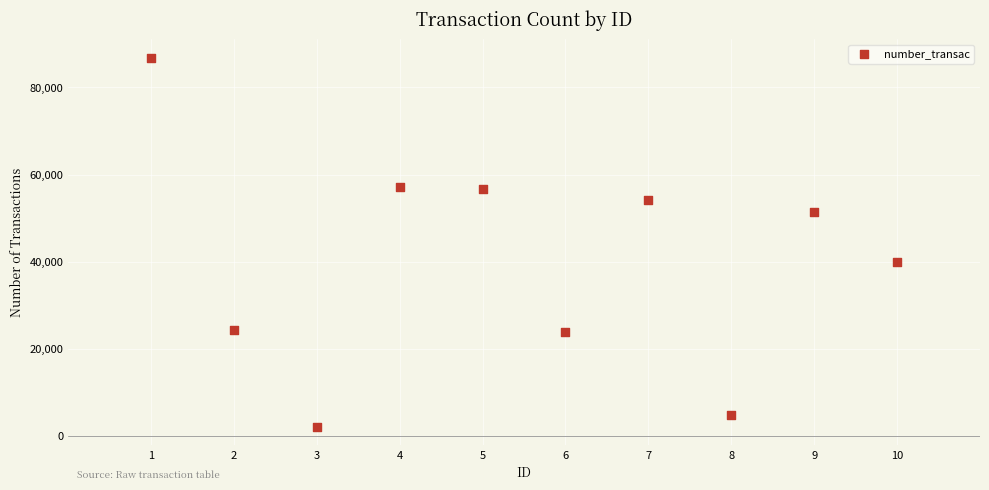

What is the range of X values (max minus min)?

9